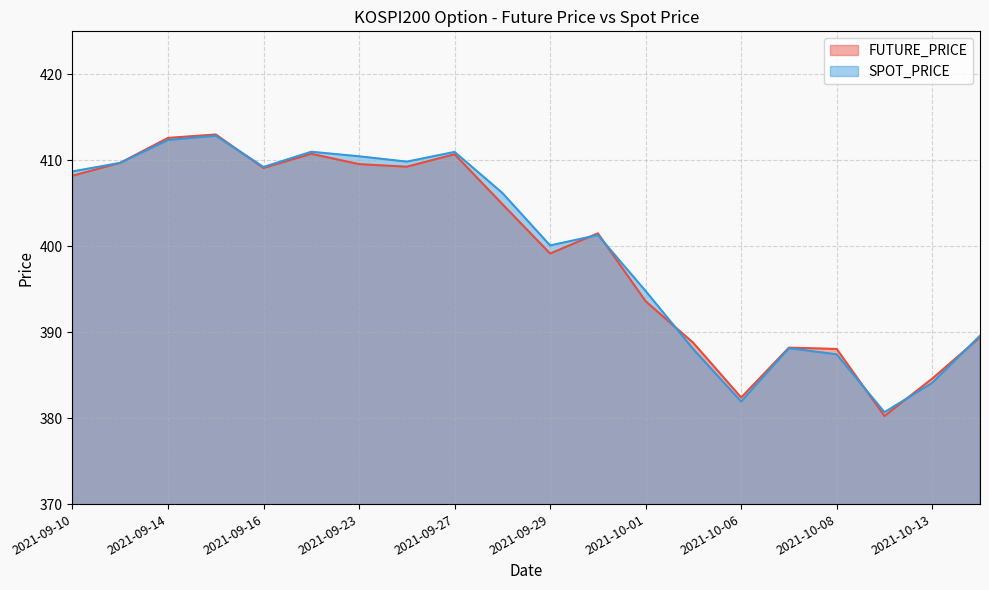

List the series in order of their peak value, lowest first.

SPOT_PRICE, FUTURE_PRICE